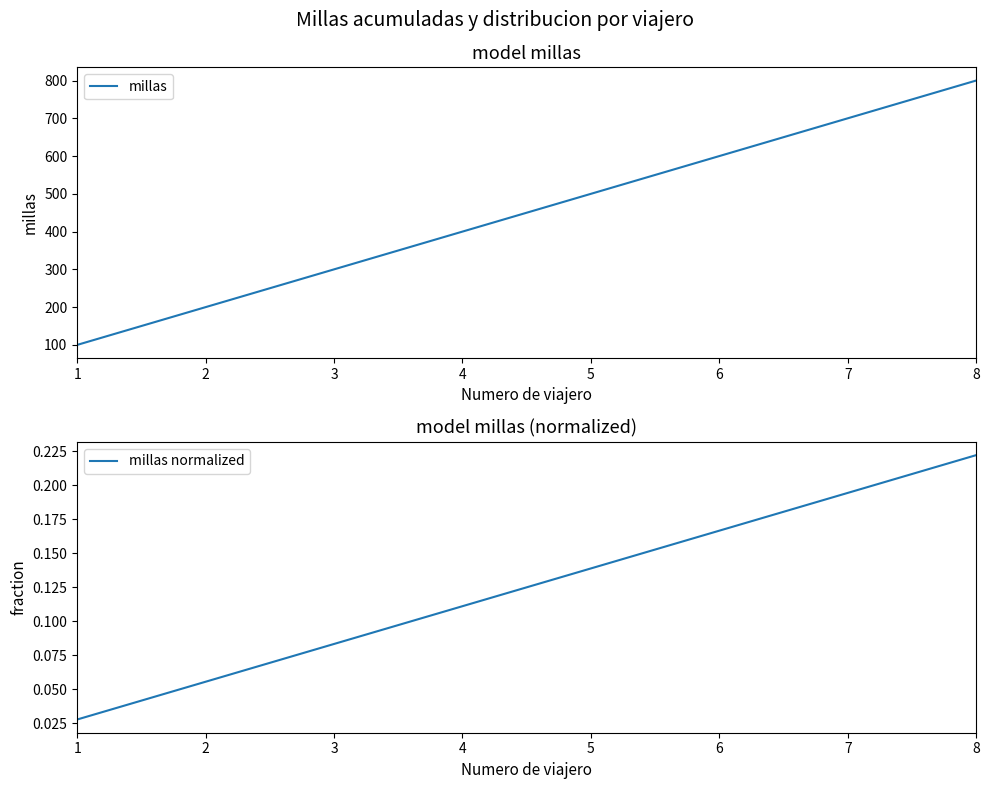

True or false: millas normalized and millas cross at least once.

False